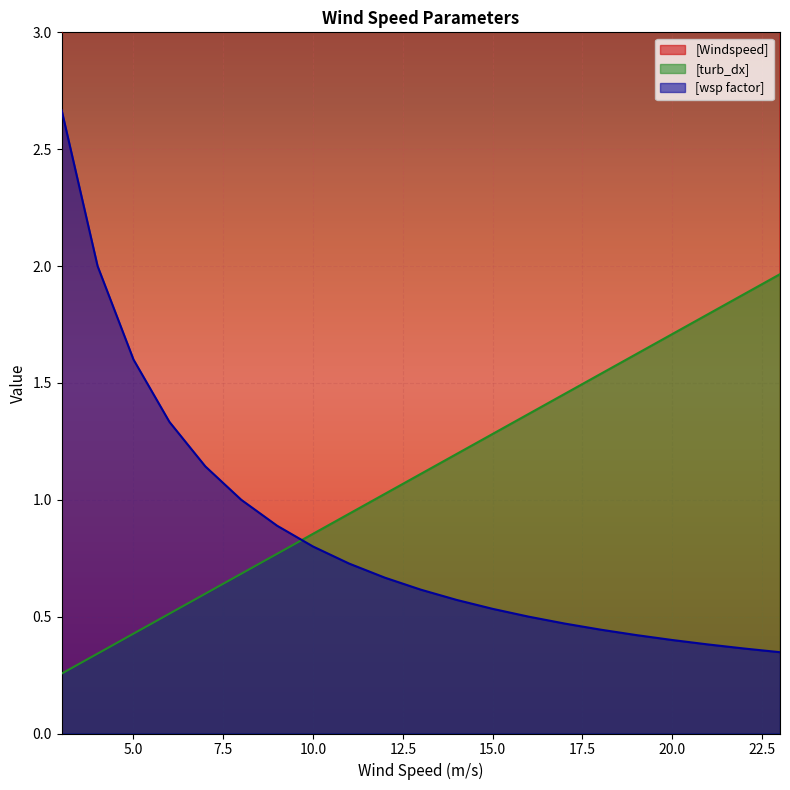

True or false: [turb_dx] has more than 0 points higher than both neighbors.

False